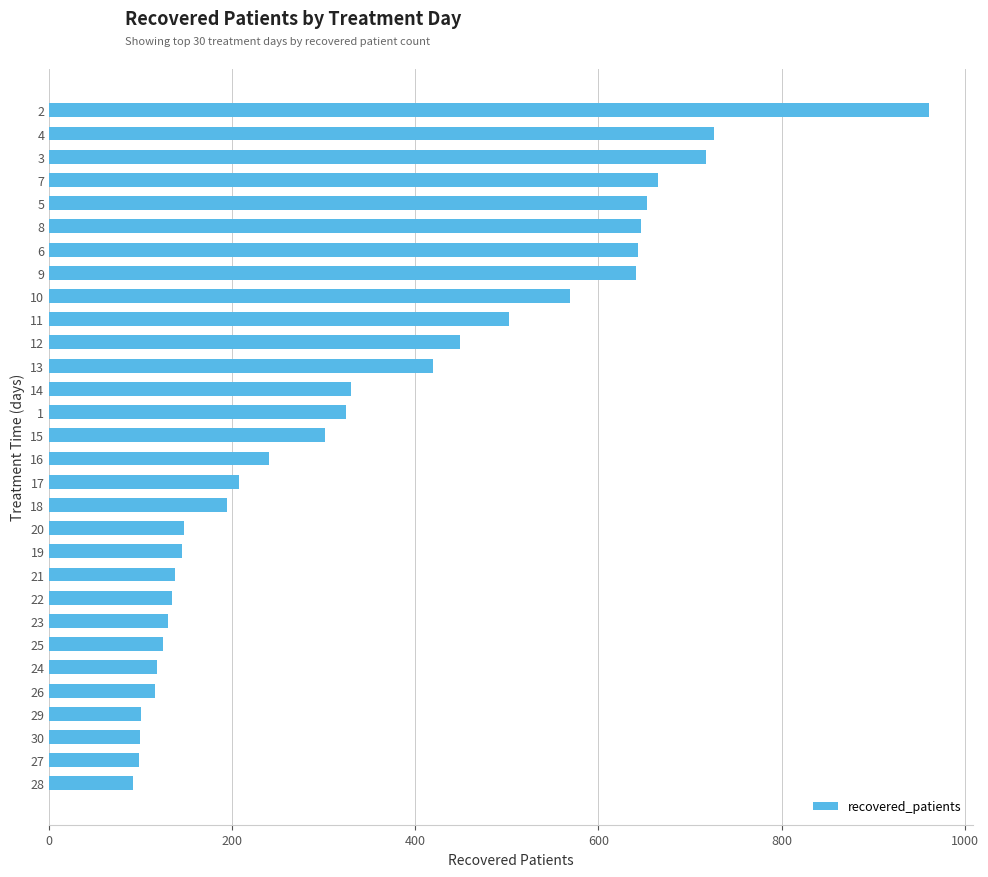

Is it true that the value at 24 is 118?

True